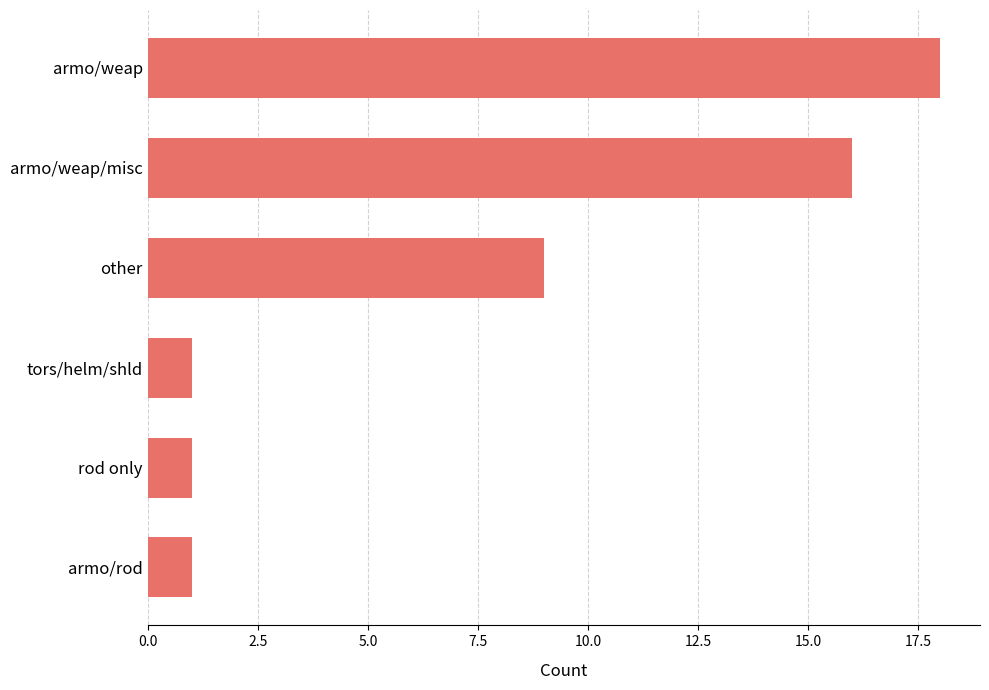

Count the number of data series in this chart.

1